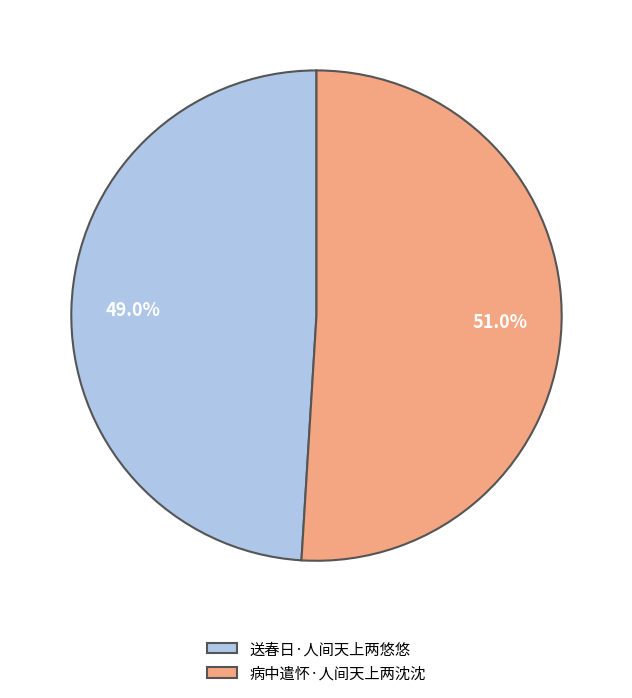

Which has a higher value, 送春日·人间天上两悠悠 or 病中遣怀·人间天上两沈沈?

病中遣怀·人间天上两沈沈